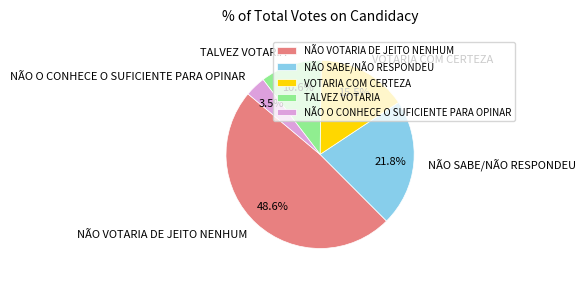

Rank the categories by value from lowest to highest.

NÃO O CONHECE O SUFICIENTE PARA OPINAR, TALVEZ VOTARIA, VOTARIA COM CERTEZA, NÃO SABE/NÃO RESPONDEU, NÃO VOTARIA DE JEITO NENHUM